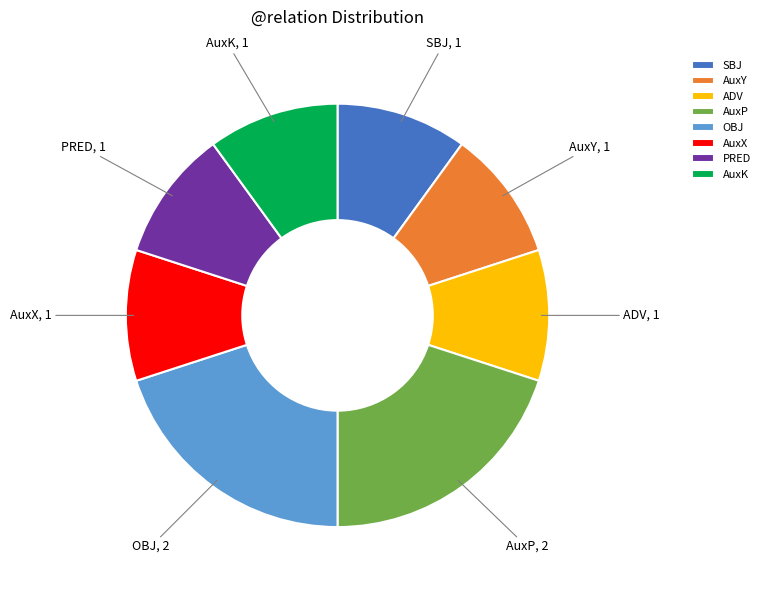

How many segments does this pie chart have?

8